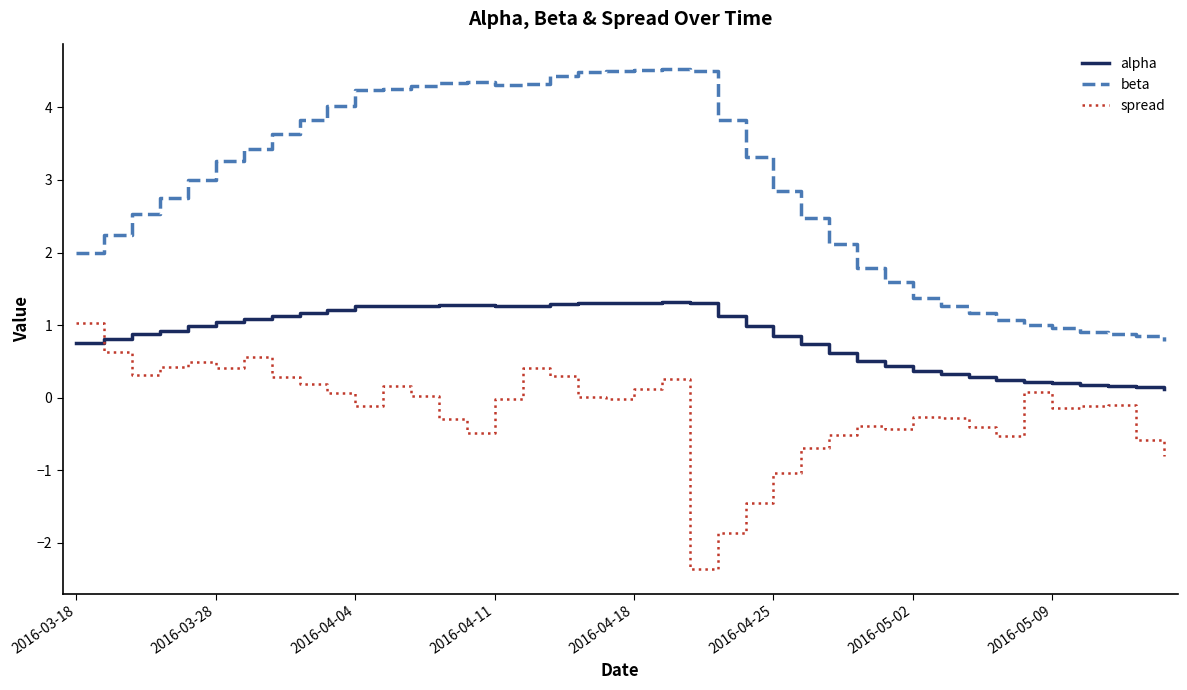

What is the difference between the maximum and minimum values in the alpha series?

1.2